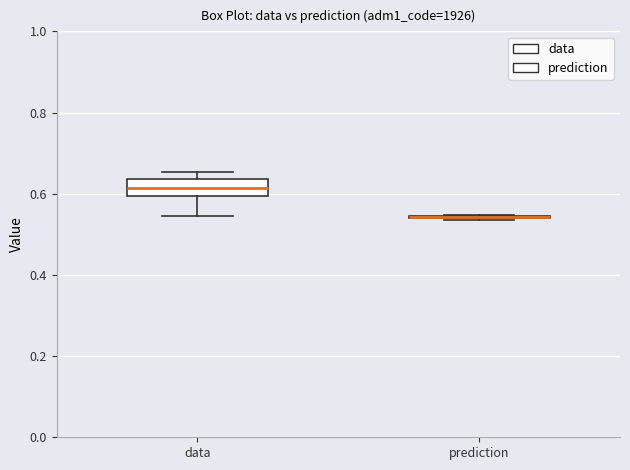

Reading left to right, read every box against the y-axis: the position of its median line, the range the box covers, and the ends of its whiskers. The values are not printed on the chart, so give them approximately, as read against the axis.

data: median 0.62, box 0.60 to 0.64, whiskers 0.54 to 0.66
prediction: box collapsed to a line at 0.54, whiskers 0.54 to 0.54